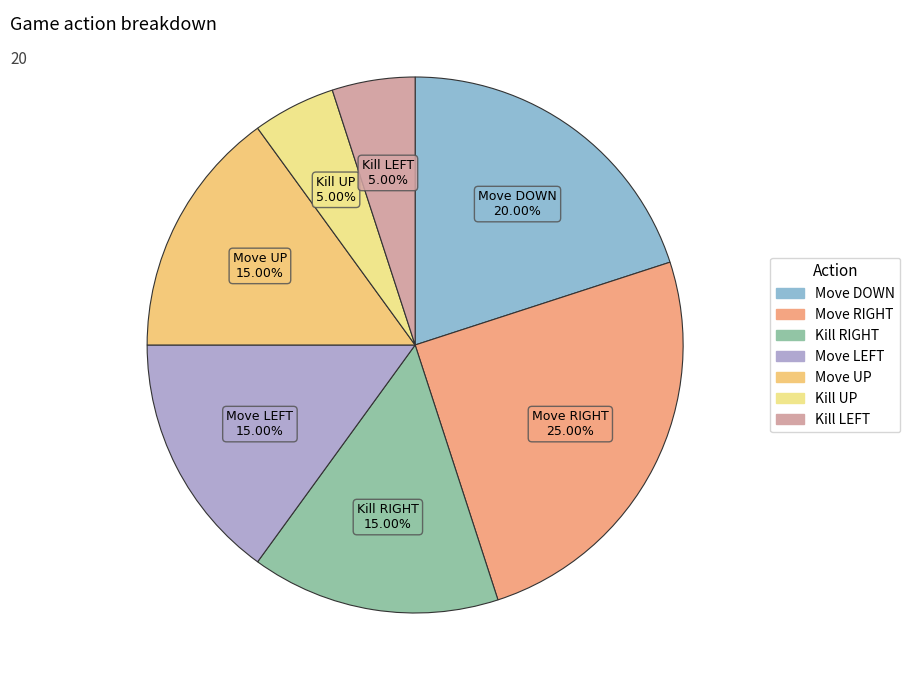

What is the largest slice in the pie chart?

Move RIGHT